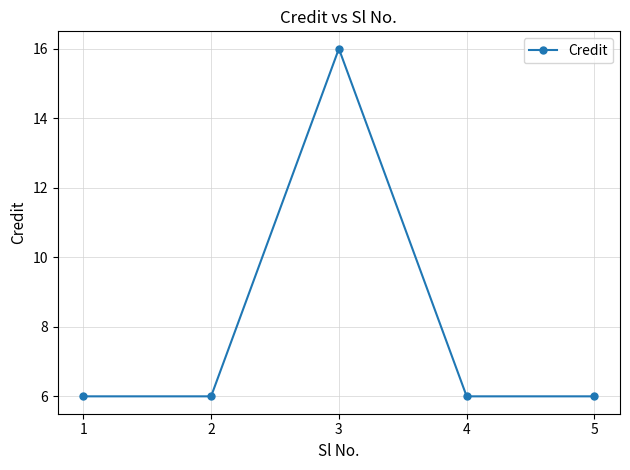

Between 1 and 3, which is larger?

3